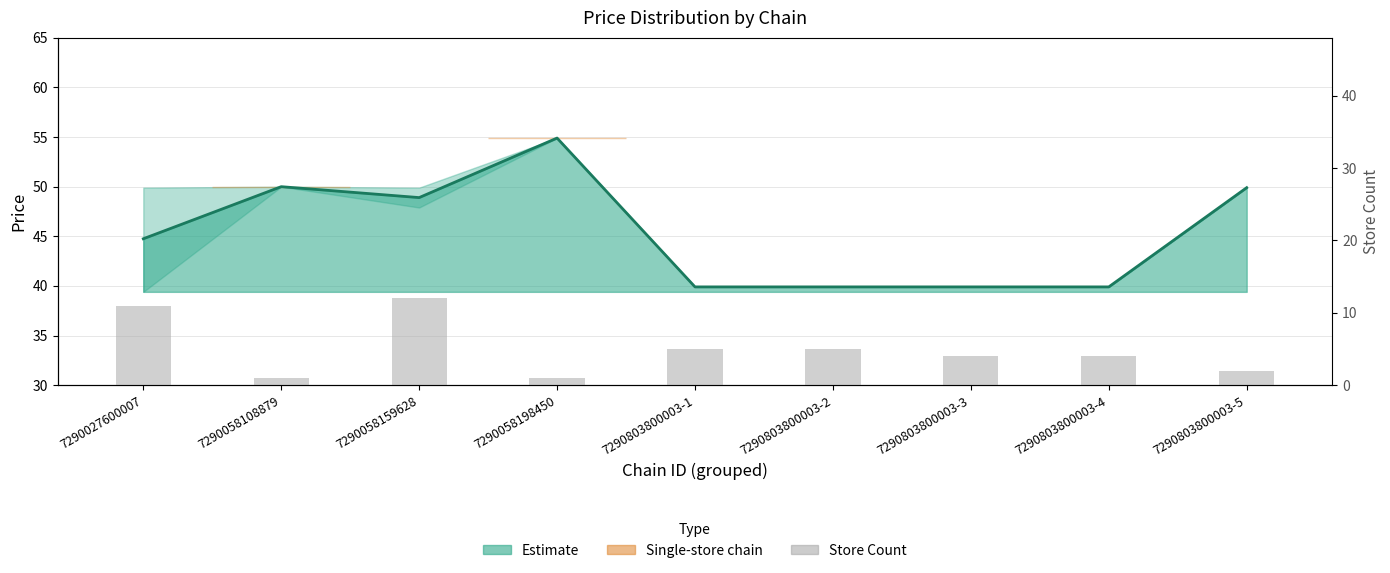

What is the label of the 6th bar from the right?

7290058198450